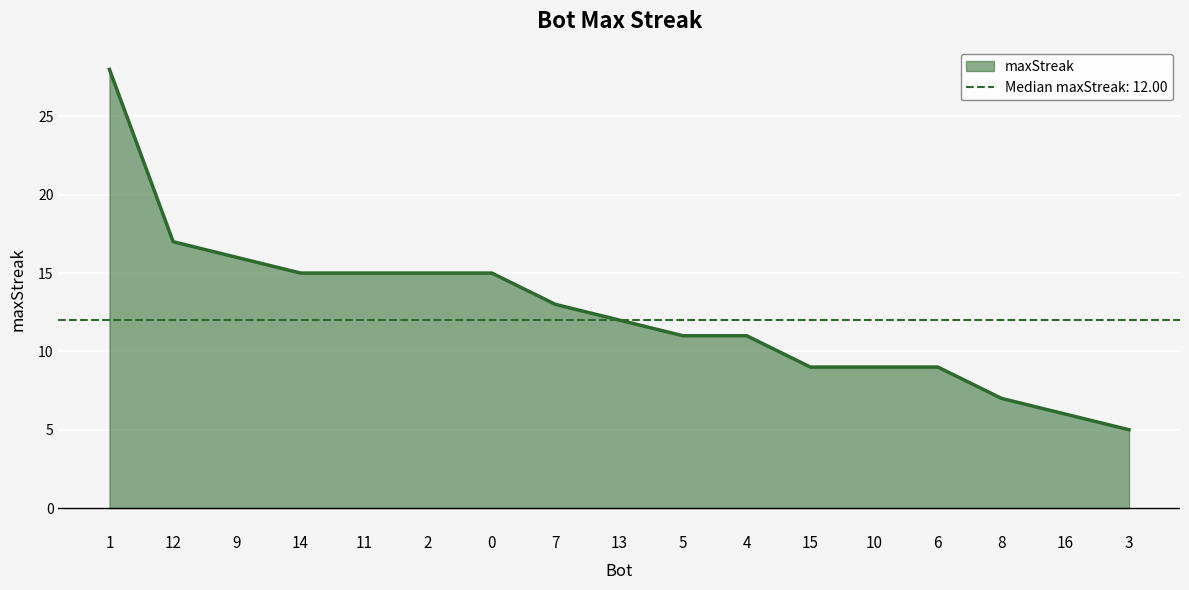

Which label corresponds to the largest value in the chart?

1